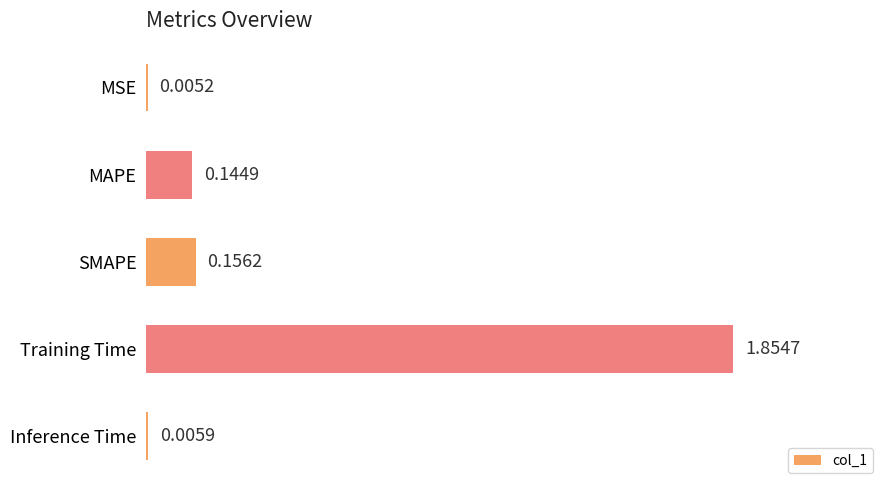

At which category does the chart reach its peak across all series?

Training Time